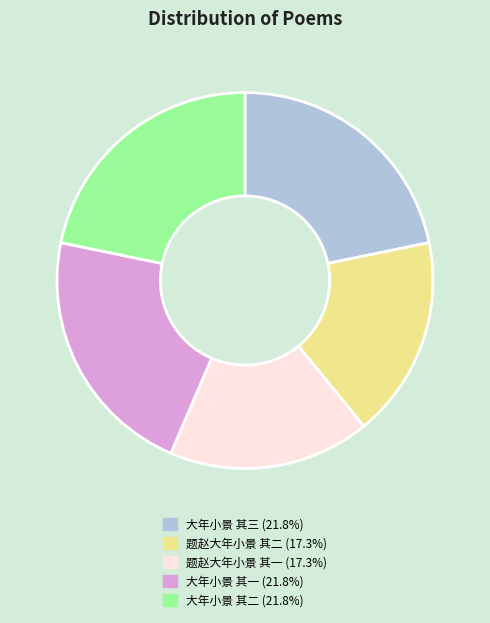

Approximately how many times larger is the value at 题赵大年小景 其二 compared to 大年小景 其二?

0.8